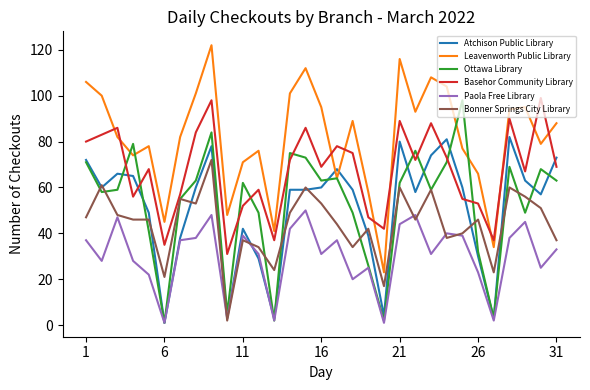

What is the smallest value displayed?

1